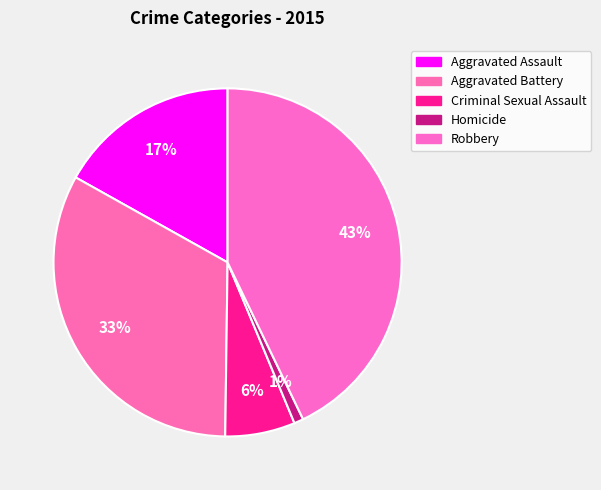

How many slices are in this pie chart?

5